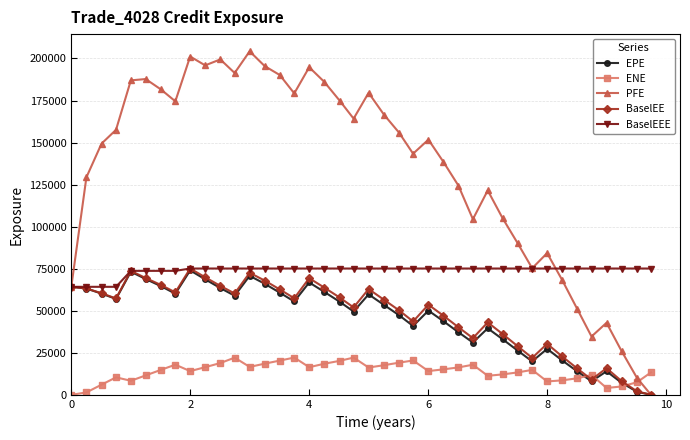

Which series has the widest spread of values?

PFE